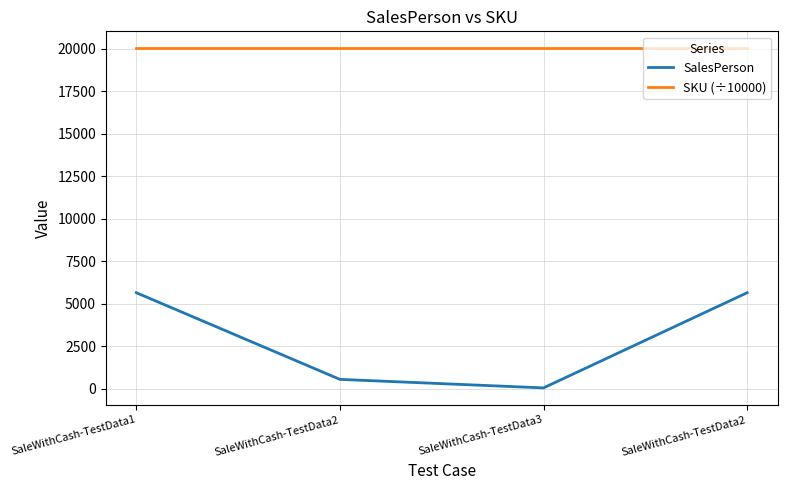

How many values in the SalesPerson series are below 5649?

2